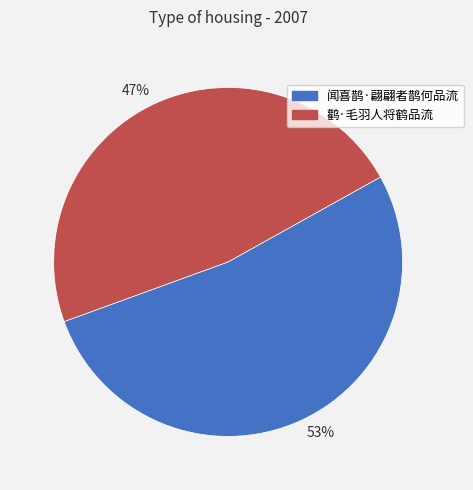

Rank the categories by value from lowest to highest.

47%, 53%